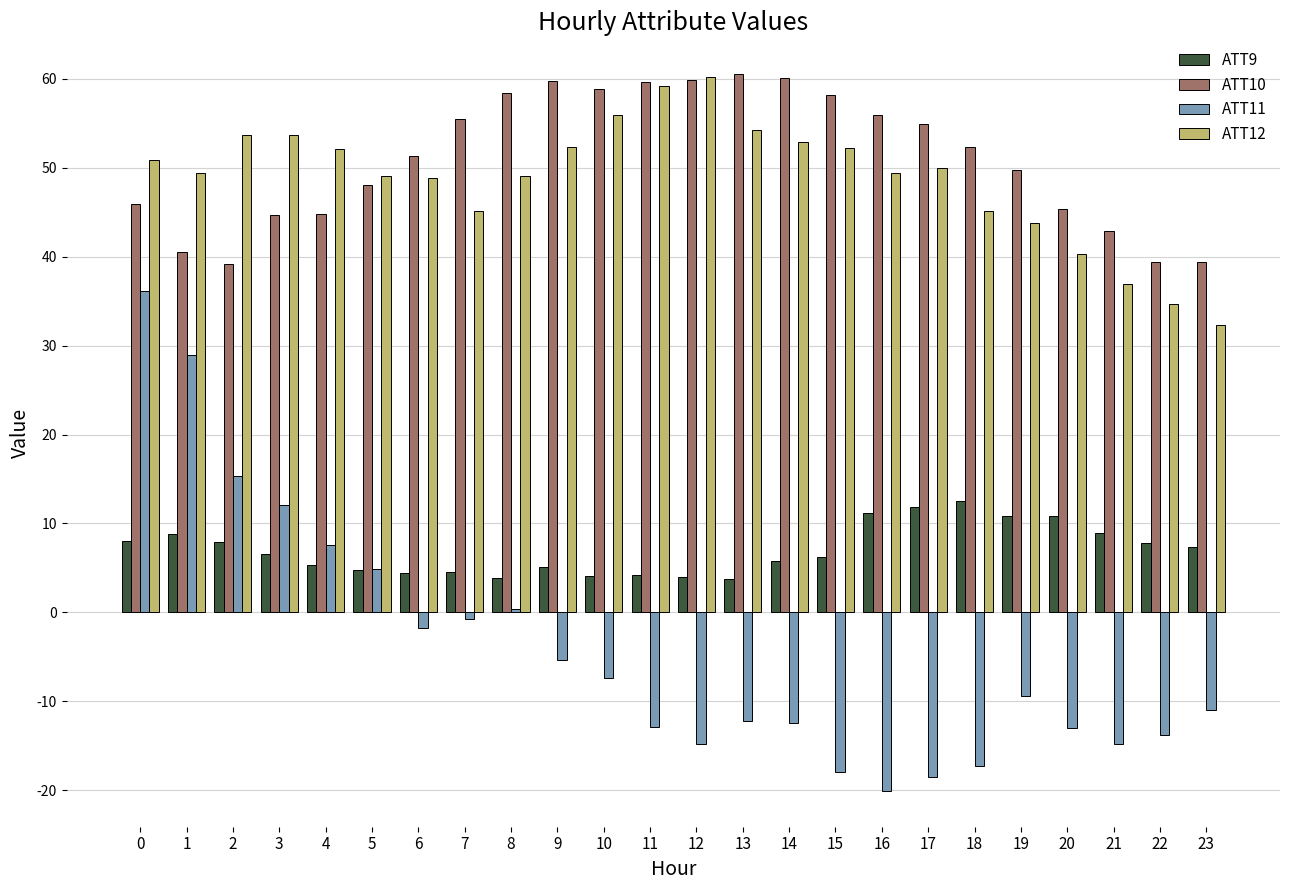

Is the value of ATT10 at 23 greater than the value of ATT12 at 19?

No